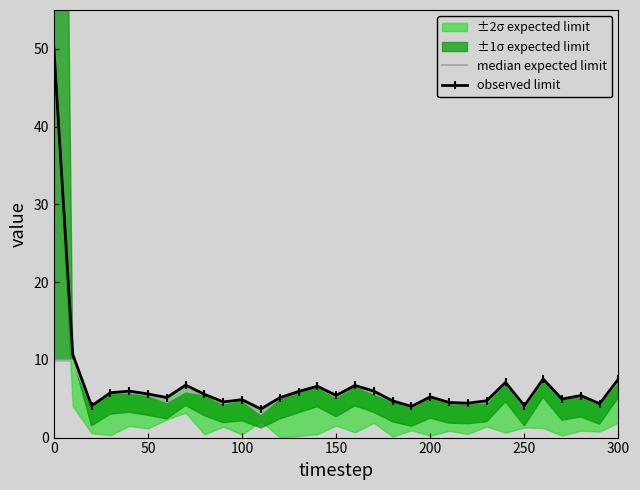

How many lines are shown in the chart?

2